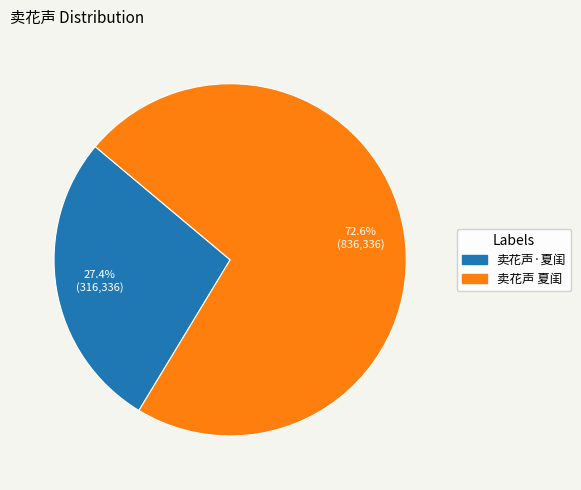

Rank the categories by value from lowest to highest.

卖花声·夏闺, 卖花声 夏闺